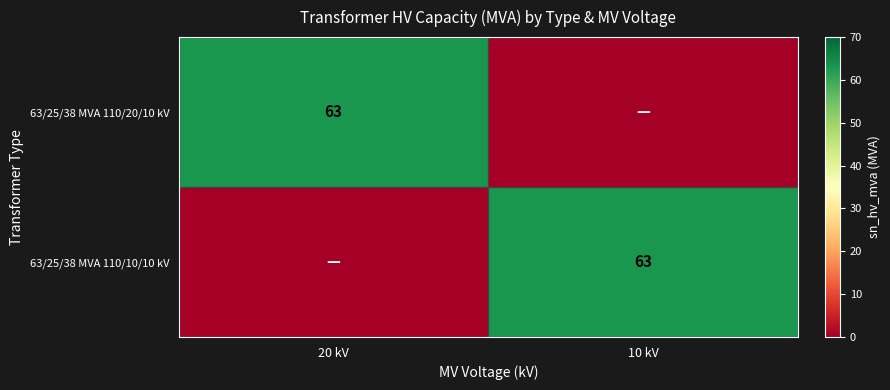

What is the difference between the highest and lowest values at 10 kV?

63